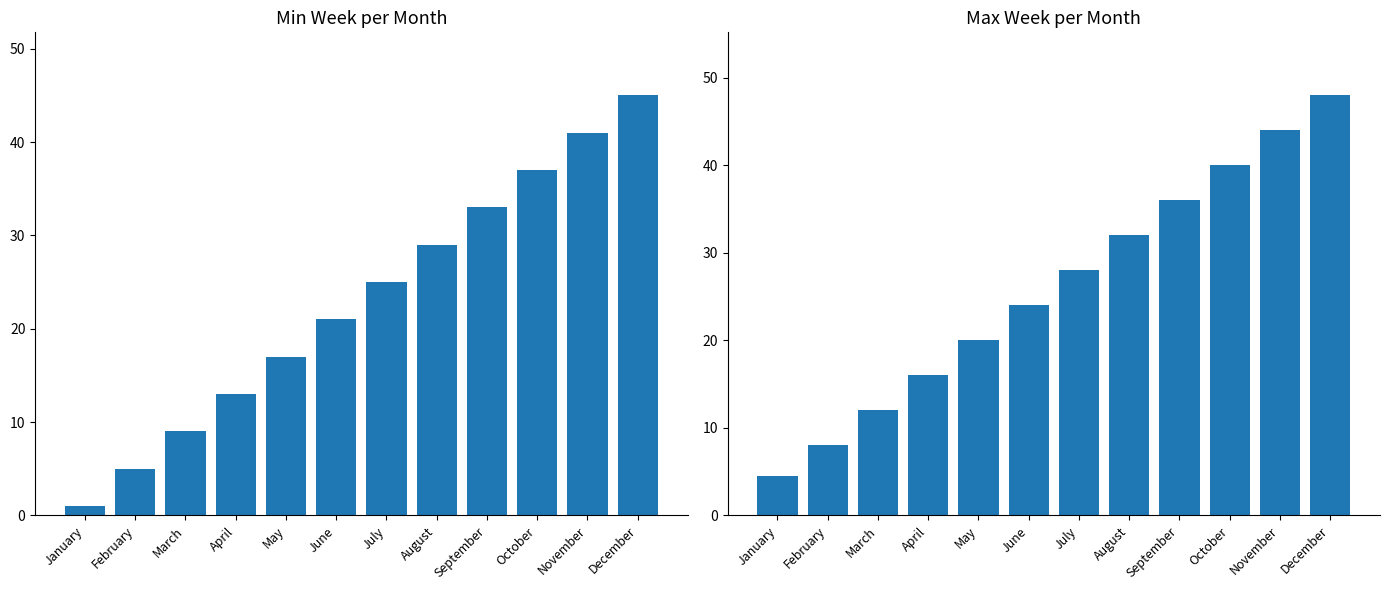

Rank the series by their average value, from highest to lowest.

Max Week, Min Week